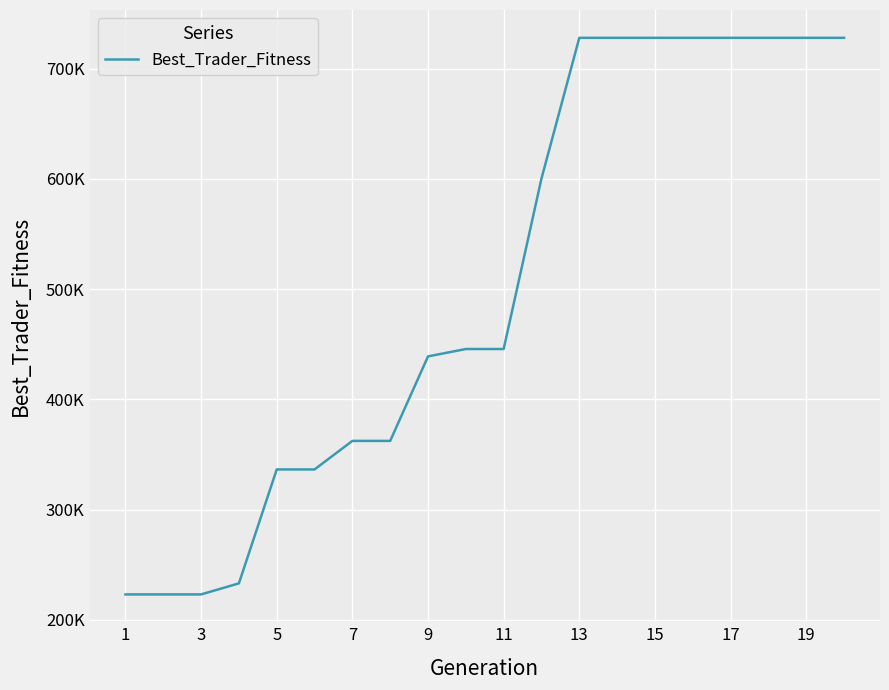

Does the chart have visible grid lines?

Yes